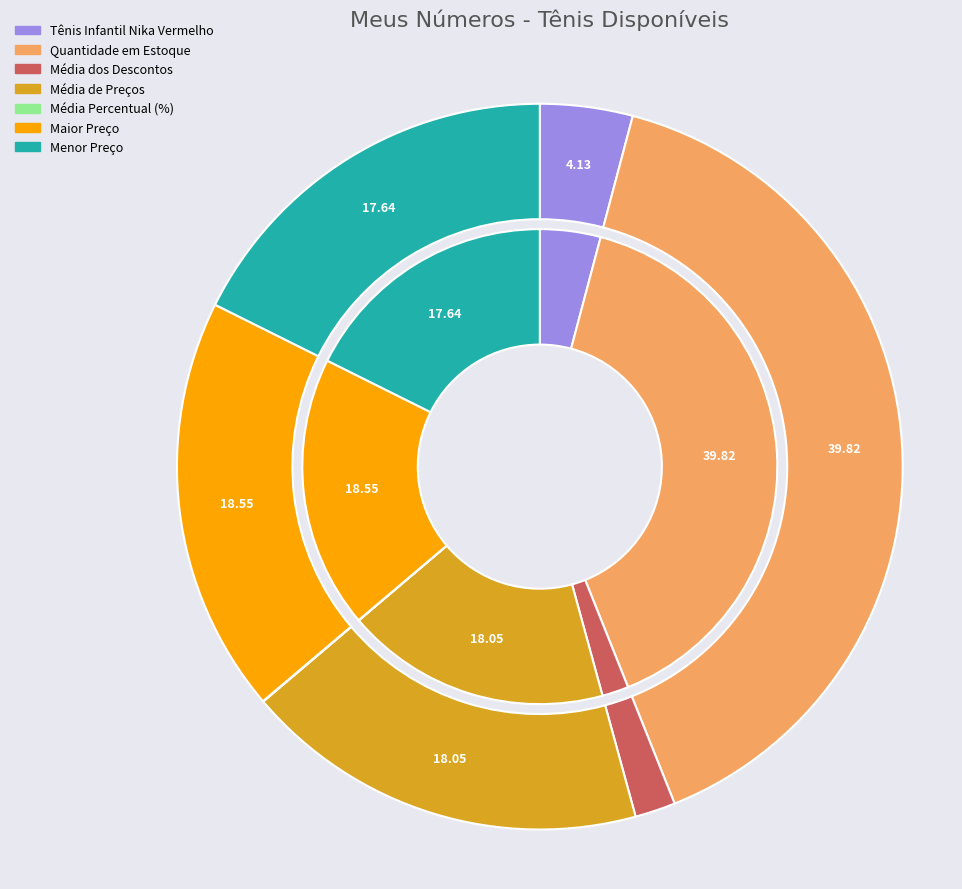

Rank the categories by value from highest to lowest.

Quantidade em Estoque, Maior Preço, Média de Preços, Menor Preço, Tênis Infantil Nika Vermelho, Média dos Descontos, Média Percentual (%)